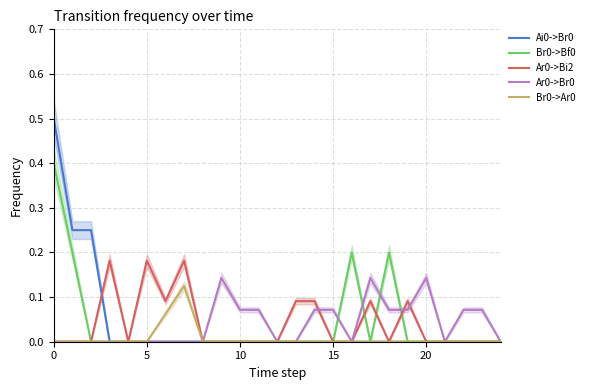

What is the total value across all series at 11?

0.1